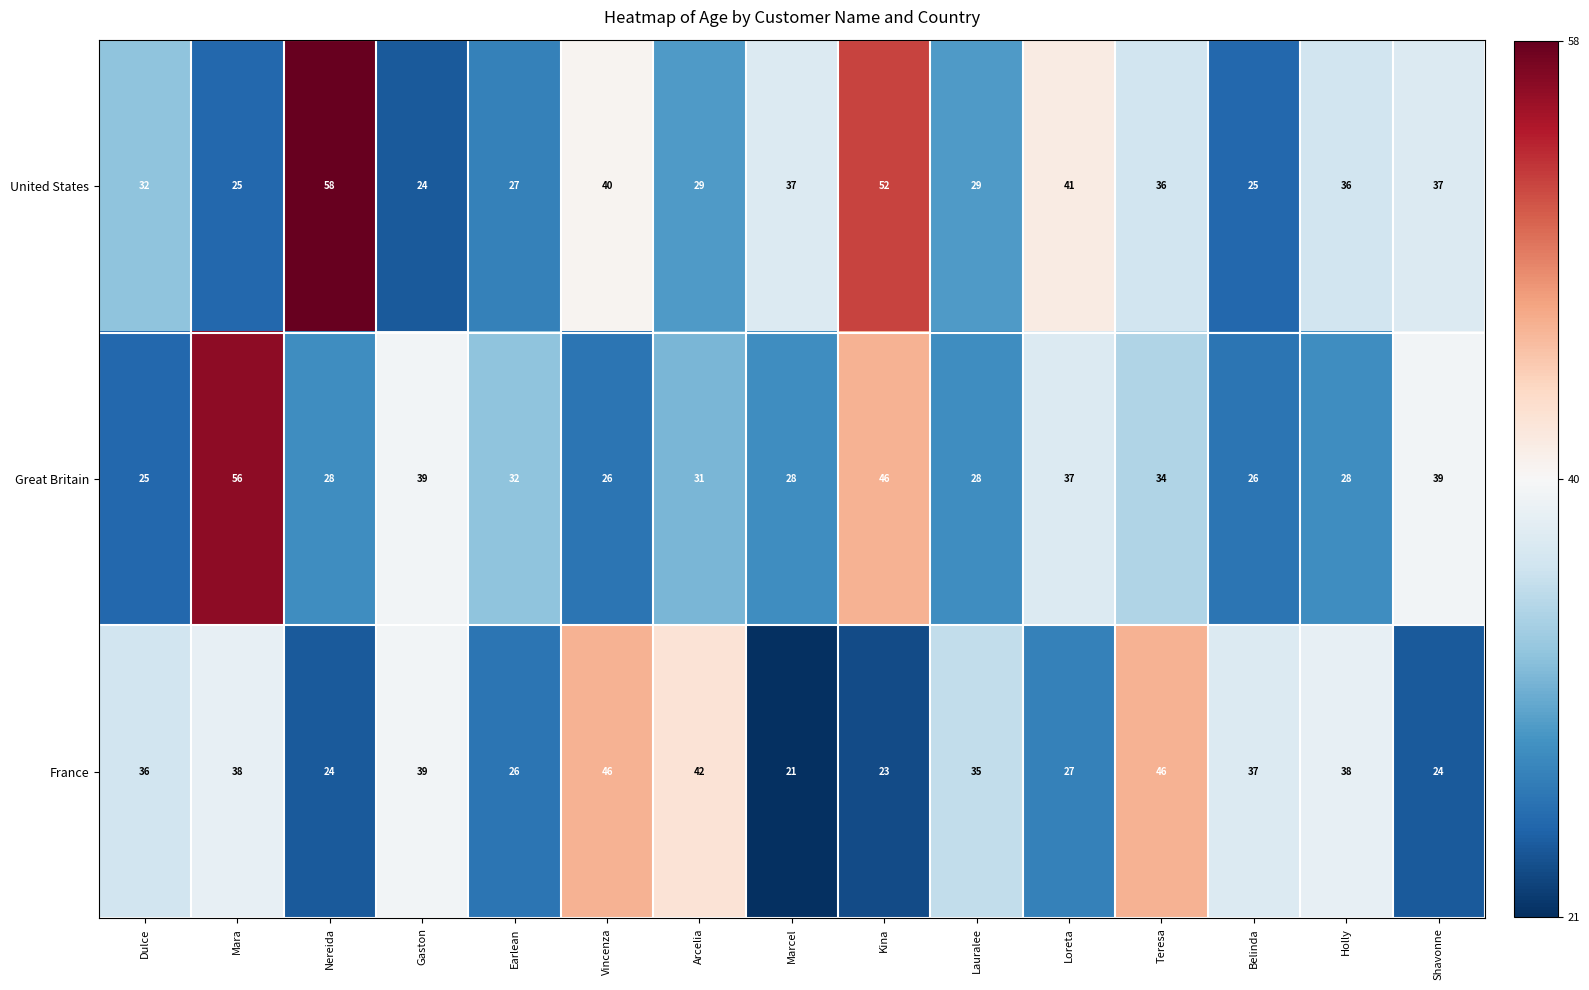

Is the value of France at Nereida greater than the value of United States at Mara?

No